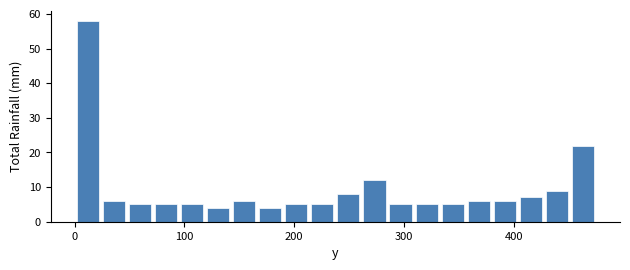

Read against the x-axis, roughly where is the centre of the tallest bar?

10